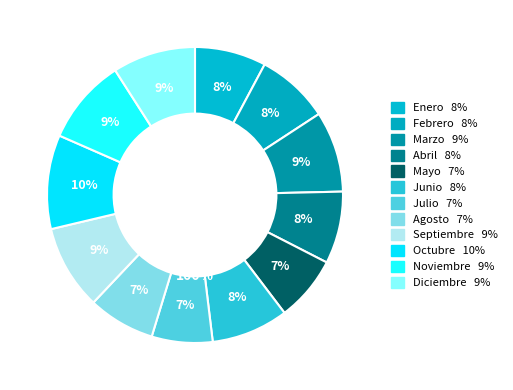

How many slices are in this pie chart?

12